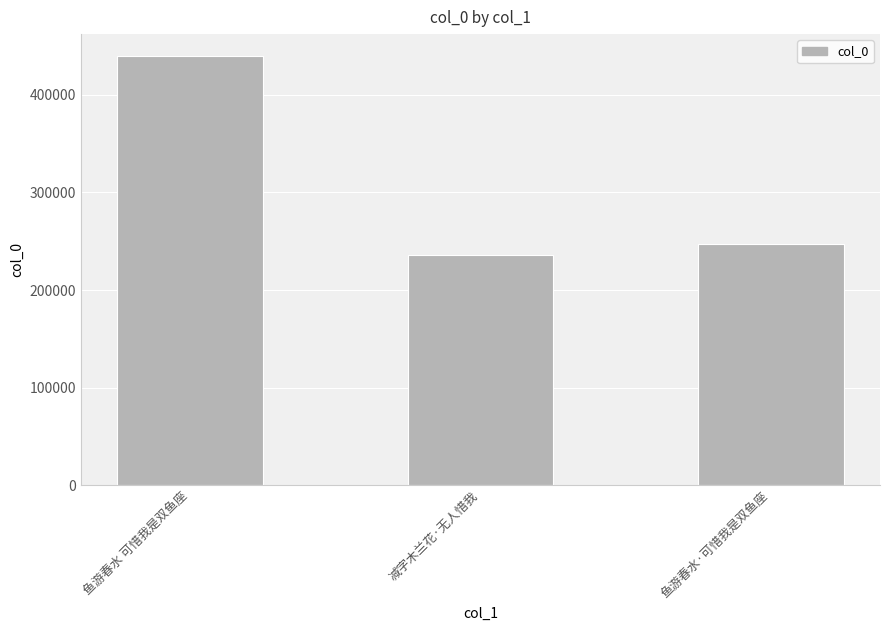

Rank the categories by value from lowest to highest.

减字木兰花·无人惜我, 鱼游春水·可惜我是双鱼座, 鱼游春水 可惜我是双鱼座